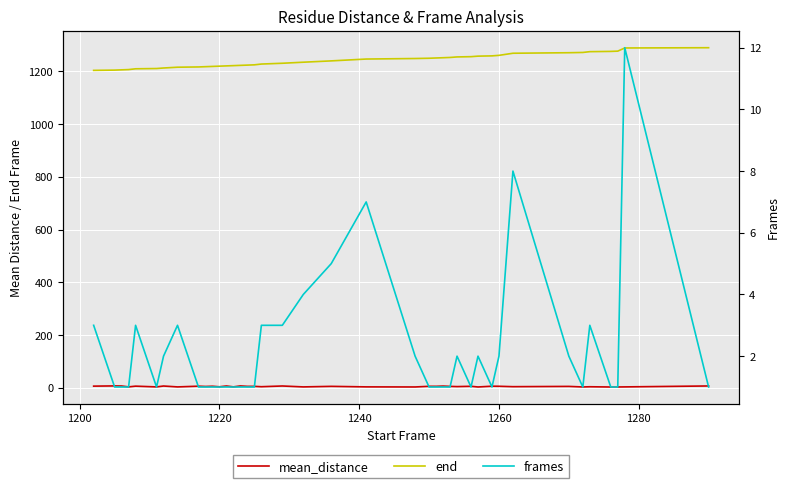

True or false: frames and end cross at least once.

False